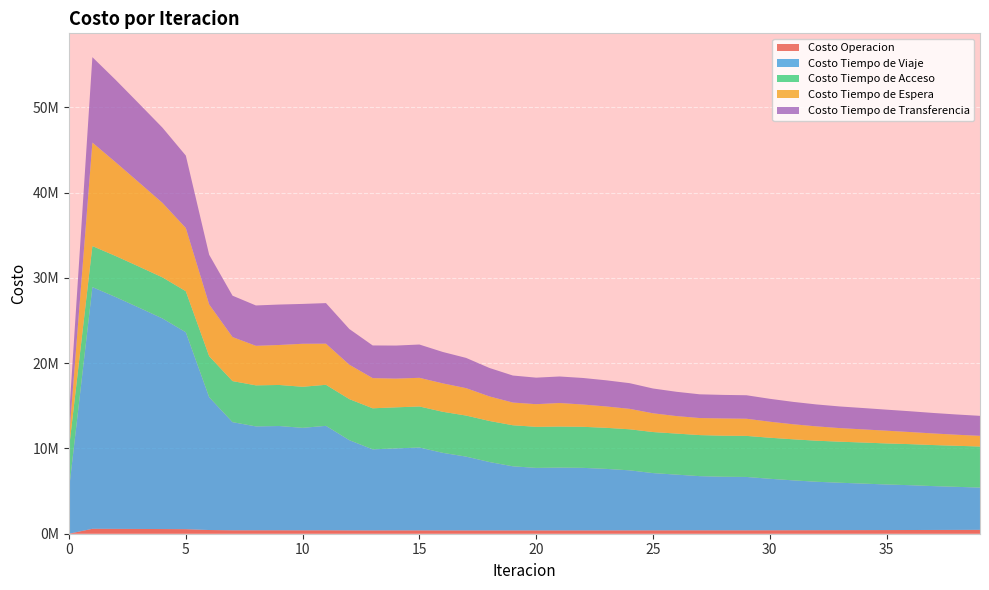

Reading left to right, what are all the values shown in this chart?

Costo Operacion: 0.0	577912.4	568243.2	558097.8	547838.9	534114.2	434154.4	402712.8	402874.0	403357.0	398042.8	402079.1	389466.9	384039.7	389533.5	390953.6	384532.0	382740.2	382600.3	383602.2	384371.4	383960.6	386233.9	387340.2	388685.4	392918.8	397036.6	399339.8	398102.8	397957.3	403592.1	409568.9	414779.1	420451.3	424687.4	429252.3	435462.1	441707.9	448759.9	454660.6
Costo Tiempo de Viaje: 5207815.4	28335924.2	27174189.4	25941579.2	24692883.0	23083406.7	15567950.9	12677557.1	12179238.4	12223075.5	12016257.2	12244994.7	10579520.1	9507372.3	9614642.9	9715566.7	9098104.7	8657314.8	8022923.4	7519425.6	7334218.7	7366335.0	7335966.1	7214551.5	7042254.6	6715107.4	6532334.8	6350487.1	6281198.1	6258117.9	6037631.2	5847504.4	5677024.9	5556791.7	5452313.1	5342326.8	5254149.8	5140809.3	5047438.6	4955900.4
Costo Tiempo de Acceso: 4814339.7	4814339.7	4814339.7	4814339.7	4814339.7	4814339.7	4814339.7	4814339.7	4814339.7	4814339.7	4814339.7	4814339.7	4814339.7	4814339.7	4814339.7	4814339.7	4814339.7	4814339.7	4814339.7	4814339.7	4814339.7	4814339.7	4814339.7	4814339.7	4814339.7	4814339.7	4814339.7	4814339.7	4814339.7	4814339.7	4814339.7	4814339.7	4814339.7	4814339.7	4814339.7	4814339.7	4814339.7	4814339.7	4814339.7	4814339.7
Costo Tiempo de Espera: 1213166.6	12131665.8	10988430.5	9860357.1	8735798.7	7412012.2	6065832.9	5163417.7	4634635.9	4687105.0	5041680.0	4820066.2	4033081.0	3539900.6	3367641.3	3358360.5	3331339.7	3214128.7	2878055.1	2661436.1	2654492.3	2760176.6	2611306.7	2504398.0	2396379.2	2198252.4	2051291.1	1998671.8	2022849.0	2012186.0	1877637.4	1761567.5	1679686.4	1592122.7	1541561.9	1493352.8	1418254.2	1358980.2	1295447.6	1252861.3
Costo Tiempo de Transferencia: 2473699.3	10012400.9	9650947.5	9239171.5	8815583.5	8488873.5	5824233.4	4848837.7	4730293.1	4741229.8	4672150.6	4756295.5	4184696.8	3827036.5	3873918.2	3902666.6	3682092.0	3543570.1	3334538.8	3168262.7	3110240.7	3109478.7	3112597.9	3064683.9	3009736.9	2905591.3	2847053.6	2781636.7	2757917.5	2753028.0	2685126.0	2624425.3	2570465.7	2535377.1	2502523.5	2465554.5	2436963.8	2401783.0	2372674.9	2342285.6